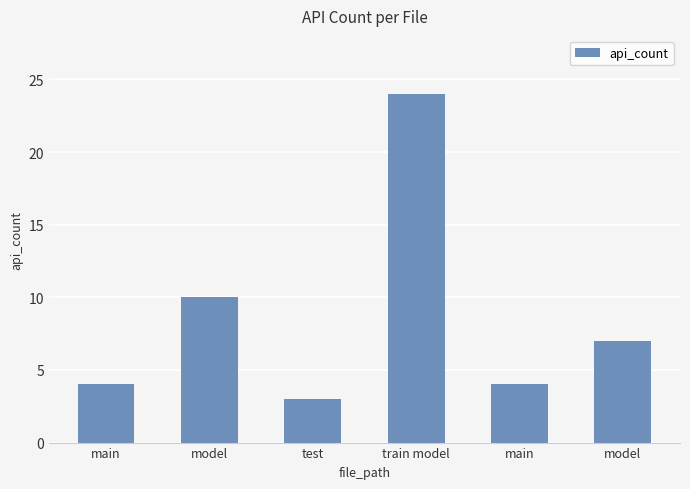

Are the bars horizontal?

No